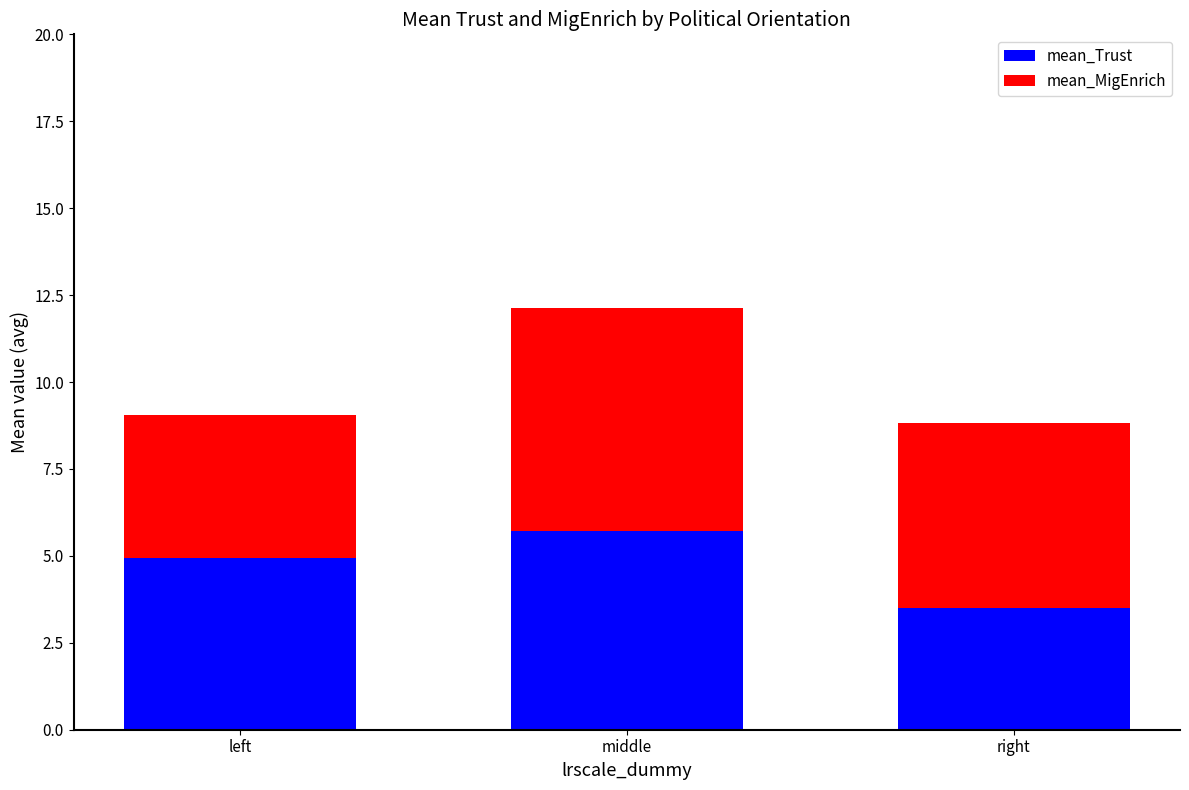

What is the approximate value of mean_Trust at middle?

5.7